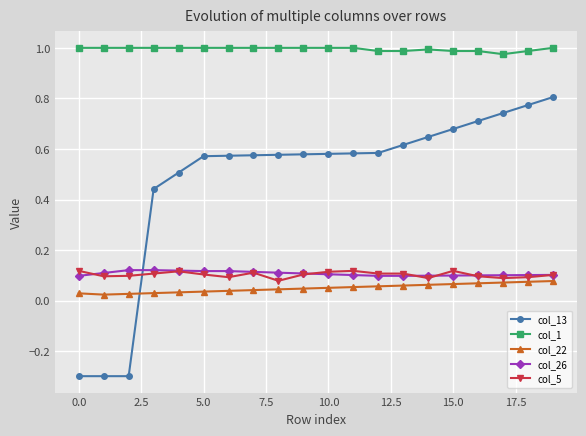

Which series has the largest total across all categories?

col_1